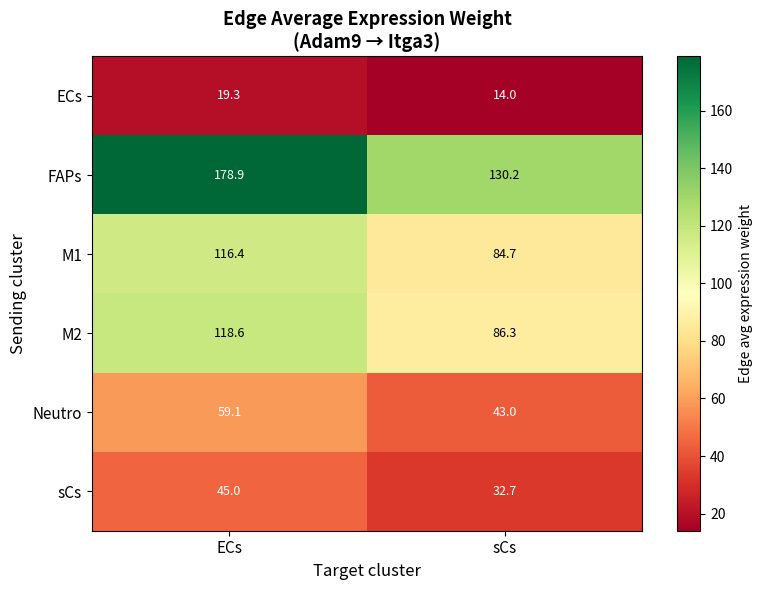

At which category is the sum across all series the highest?

ECs